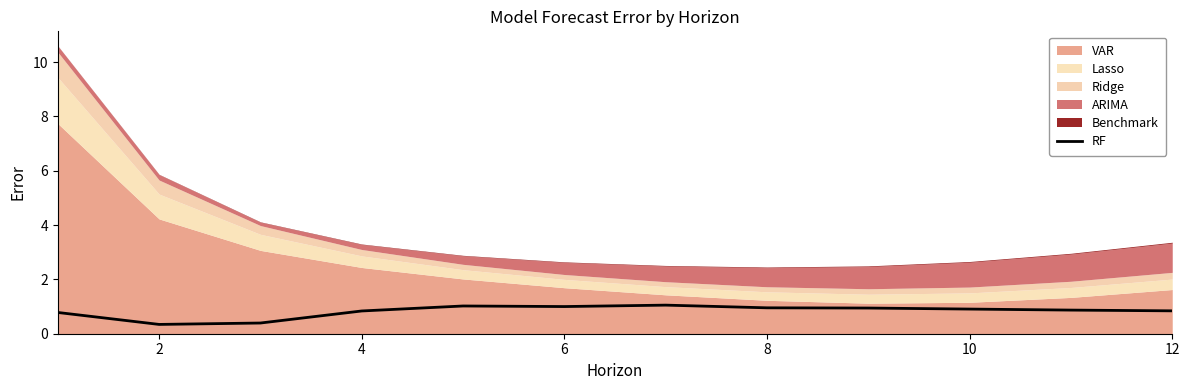

The RF series shows 1.0 at 8. True or false?

True